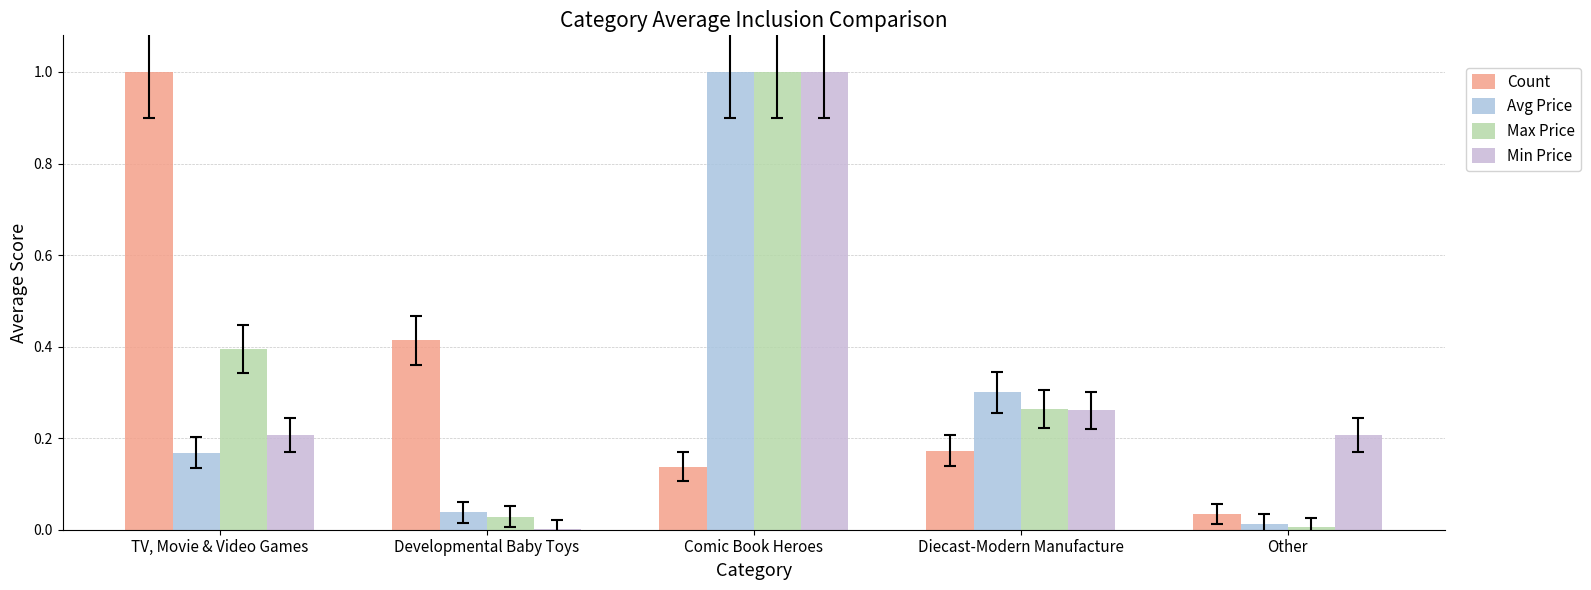

Reading left to right, extract all data points from this chart.

Count: 1.0	0.4	0.1	0.2	0.0
Avg Price: 0.2	0.0	1.0	0.3	0.0
Max Price: 0.4	0.0	1.0	0.3	0.0
Min Price: 0.2	0.0	1.0	0.3	0.2